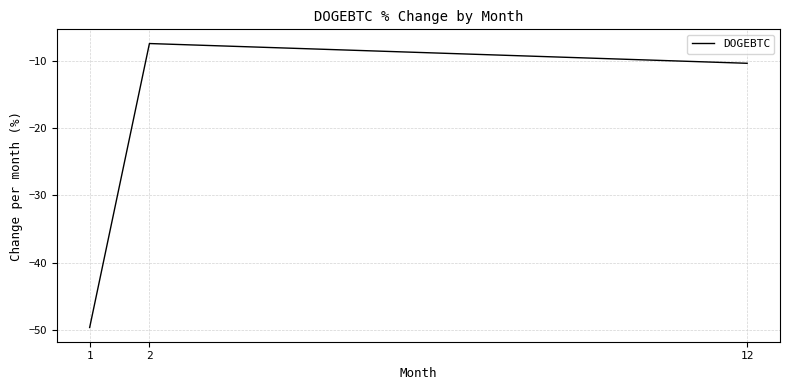

What is the sum of all values?

-67.4